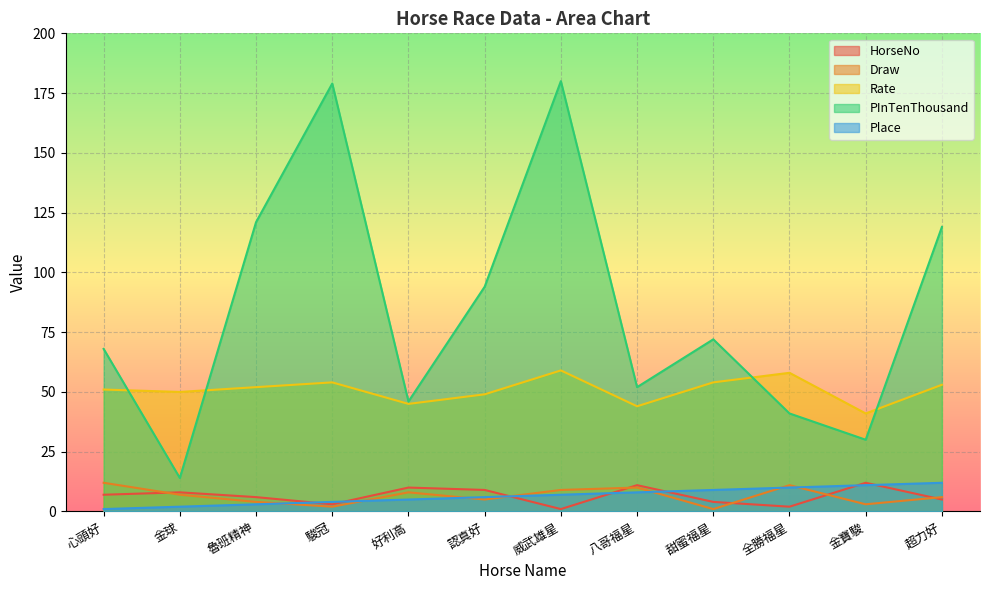

True or false: HorseNo and Rate cross at least once.

False